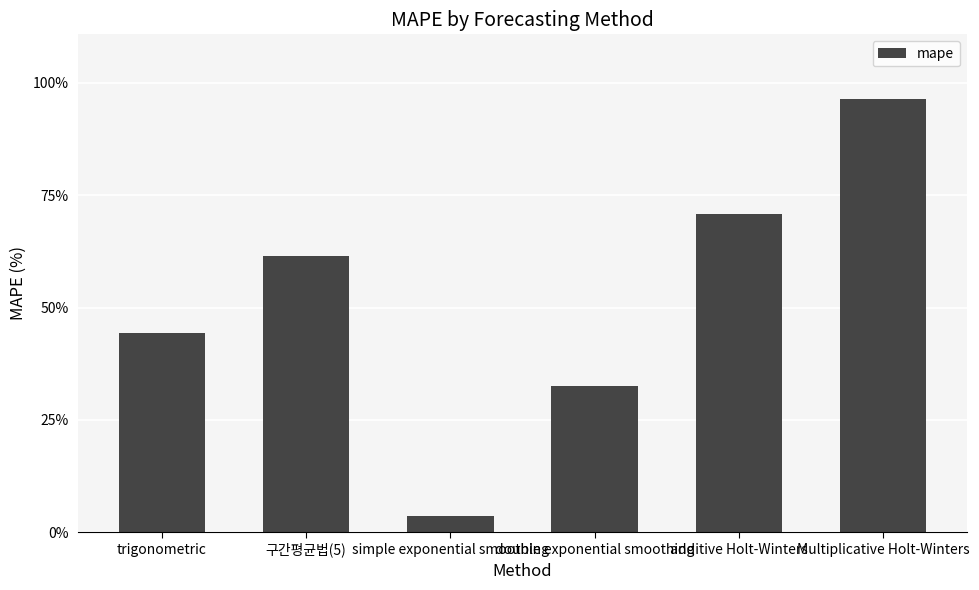

List the labels in order of value, largest first.

Multiplicative Holt-Winters, additive Holt-Winters, 구간평균법(5), trigonometric, double exponential smoothing, simple exponential smoothing